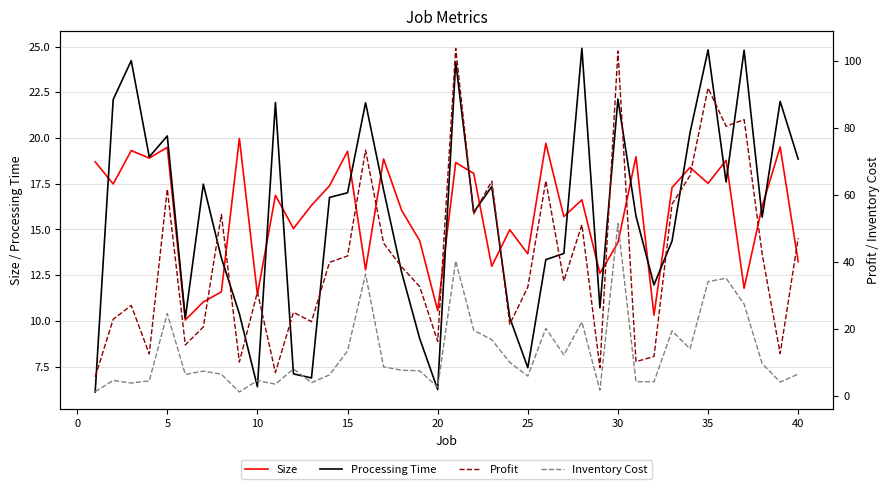

Does the chart display data point markers on the line(s)?

No